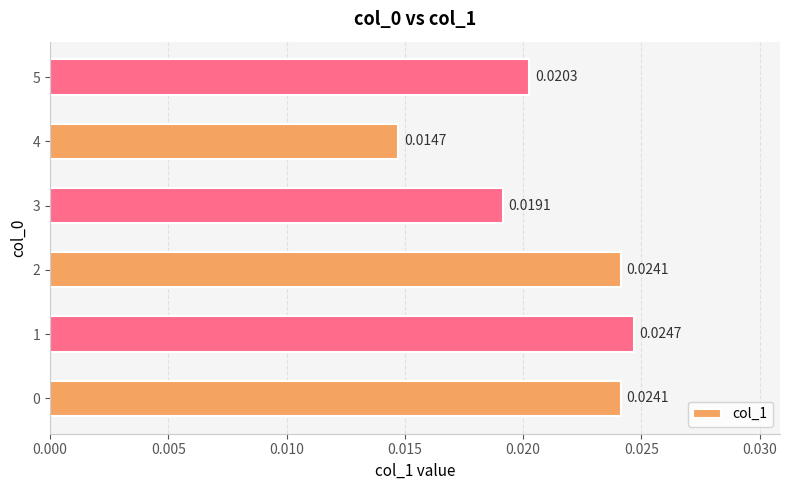

How many data points does each series have?

6